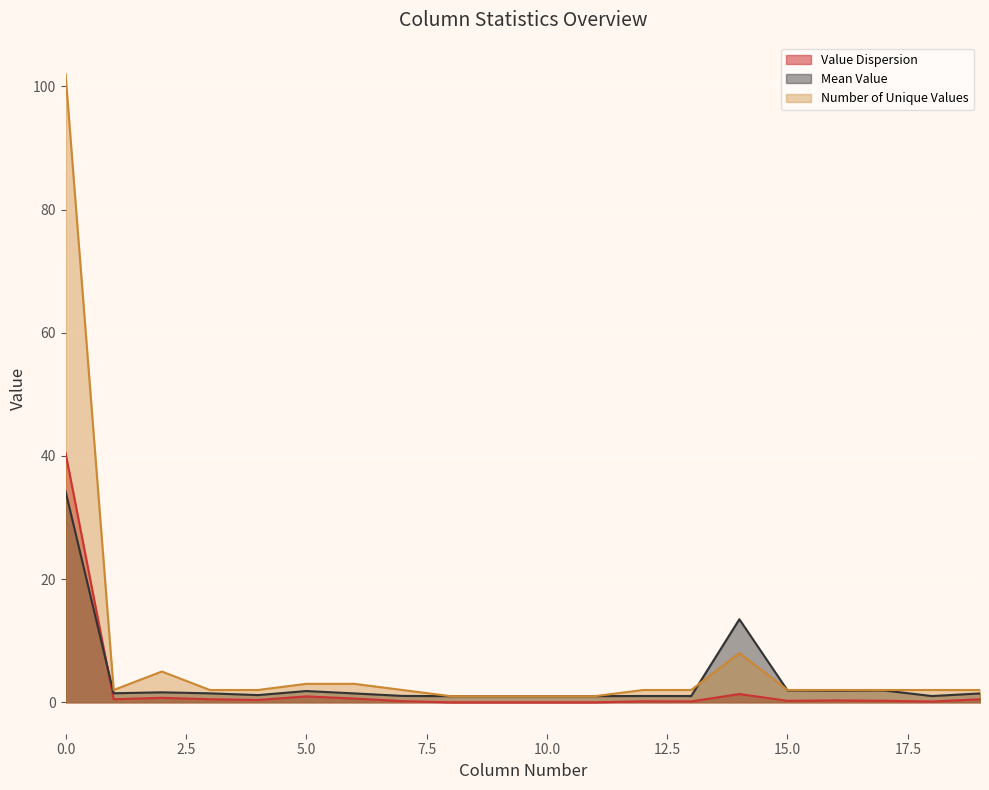

What is the total value across all series at 0.0?

176.8